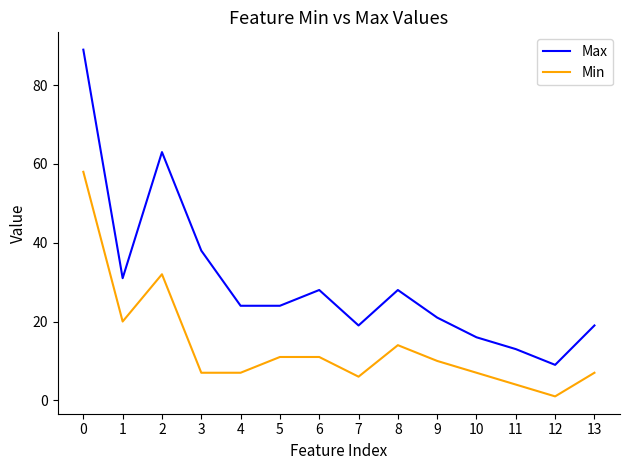

What is the minimum value for Min?

1